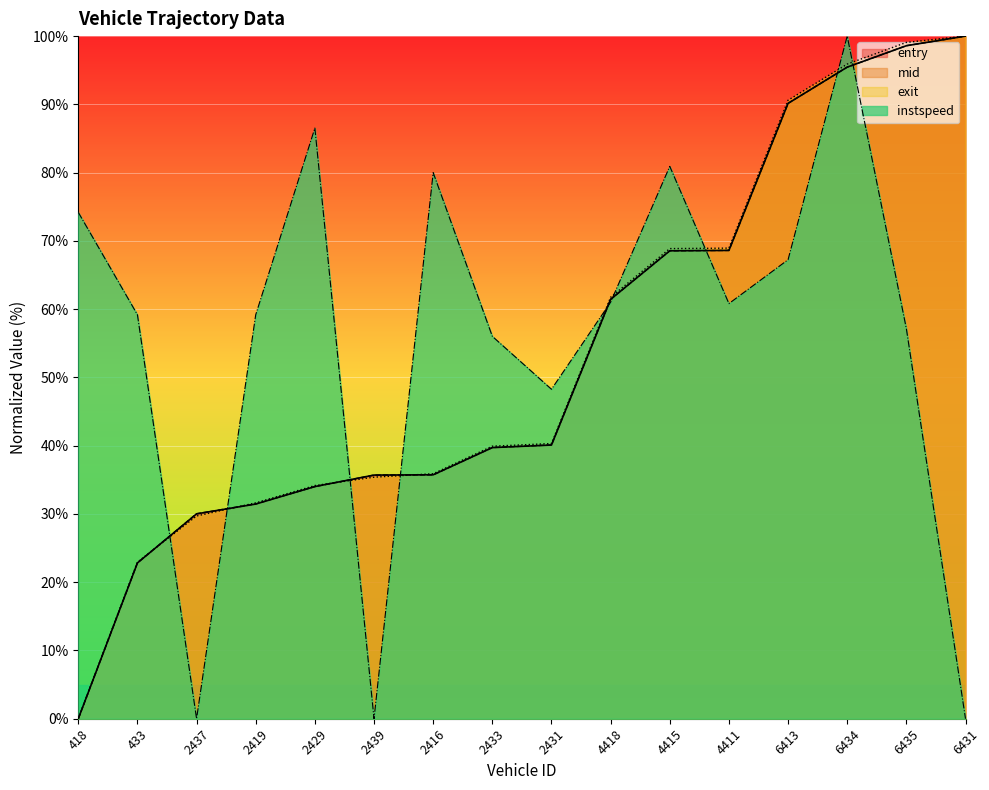

Does the chart display data point markers on the line(s)?

No